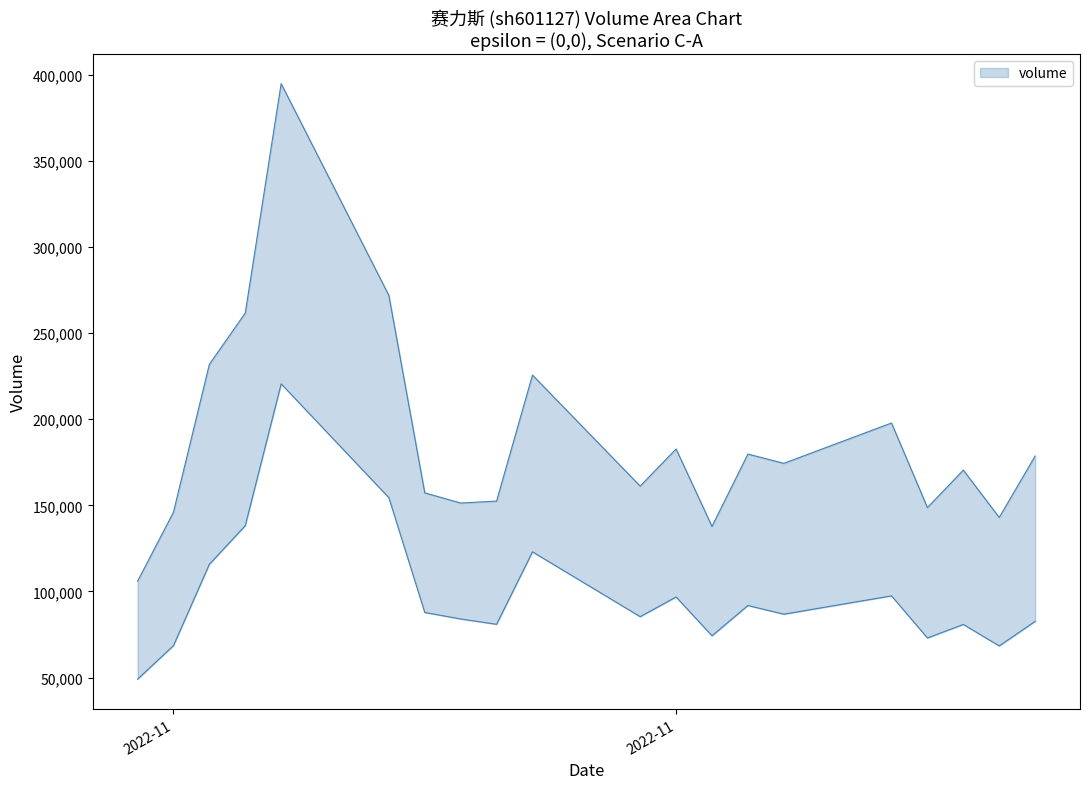

What is the value of the volume point at the 11th from the left?

161199